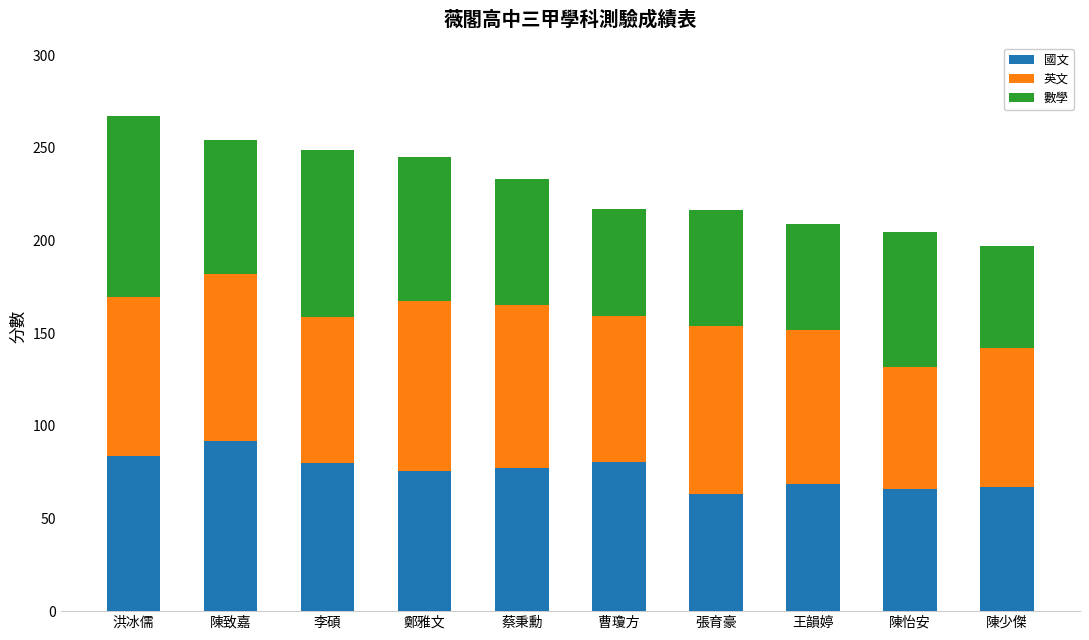

What is the maximum value for 國文?

92.0